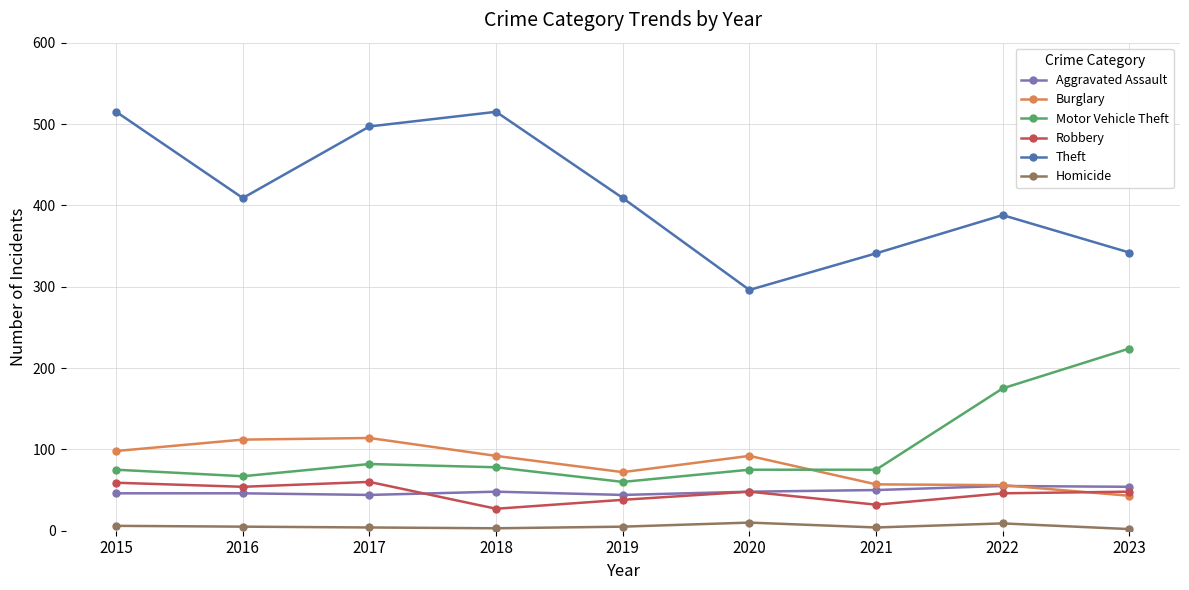

Which series has the largest range (max minus min)?

Theft